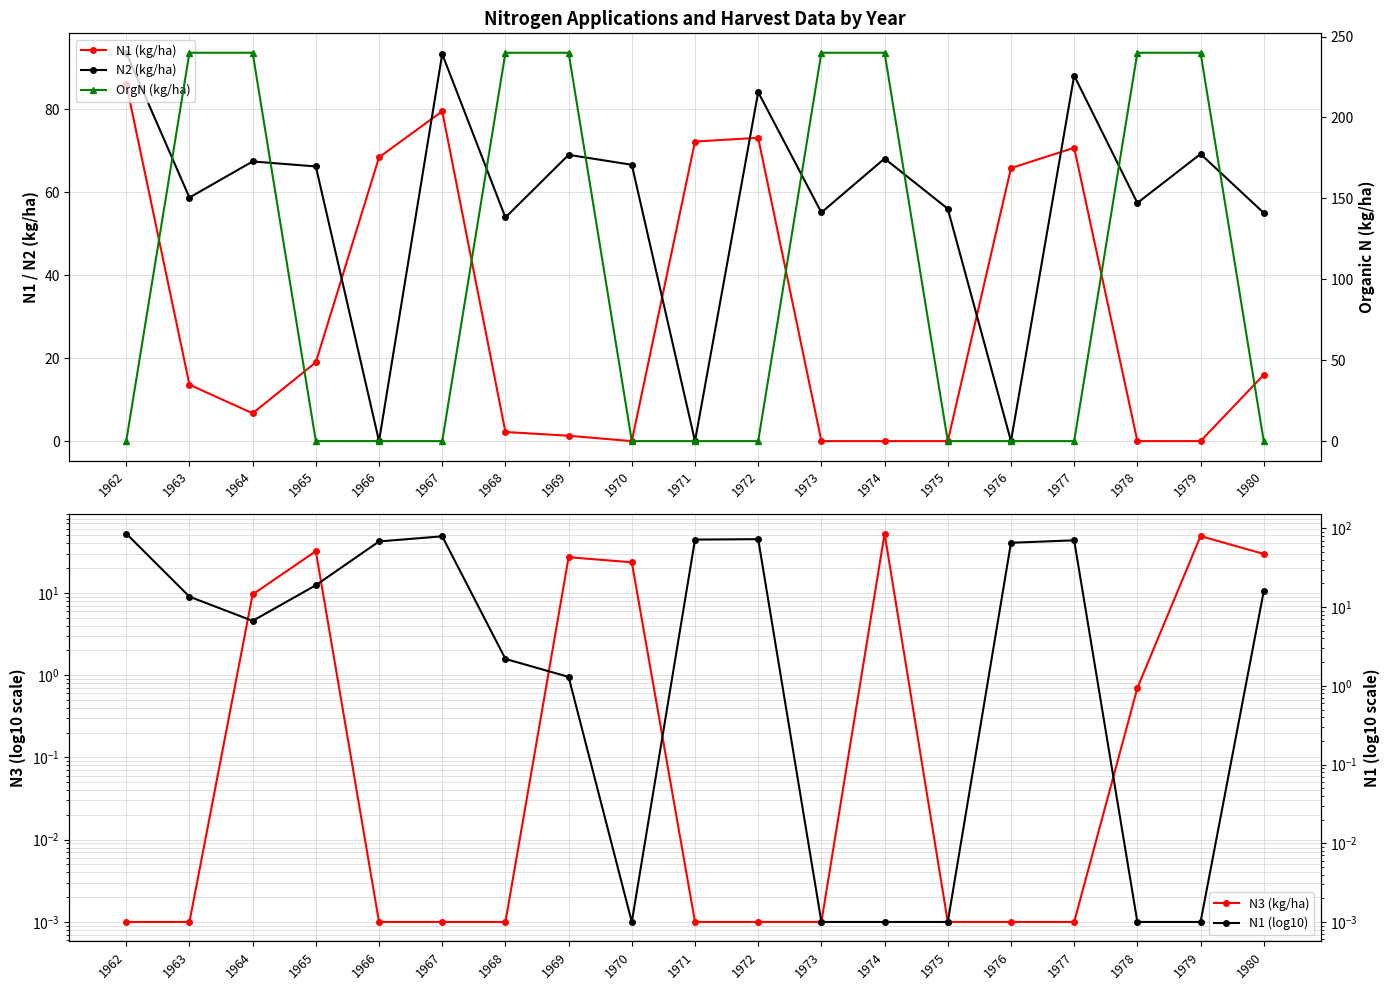

Which category has the lowest value in the N1 (log10) series?

1970